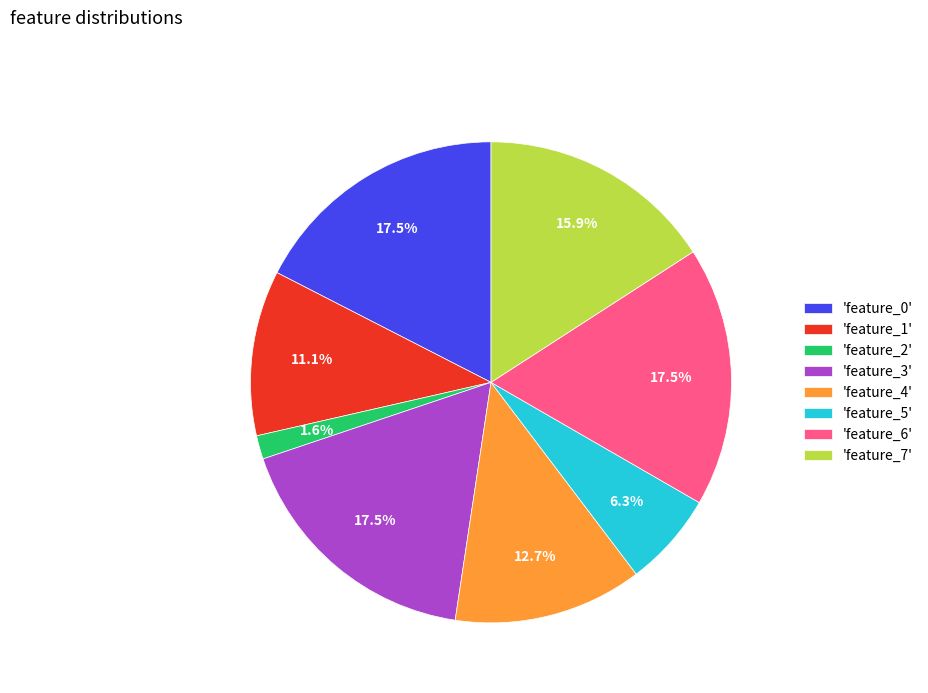

What percentage do 'feature_4' and 'feature_5' together represent?

19.0%